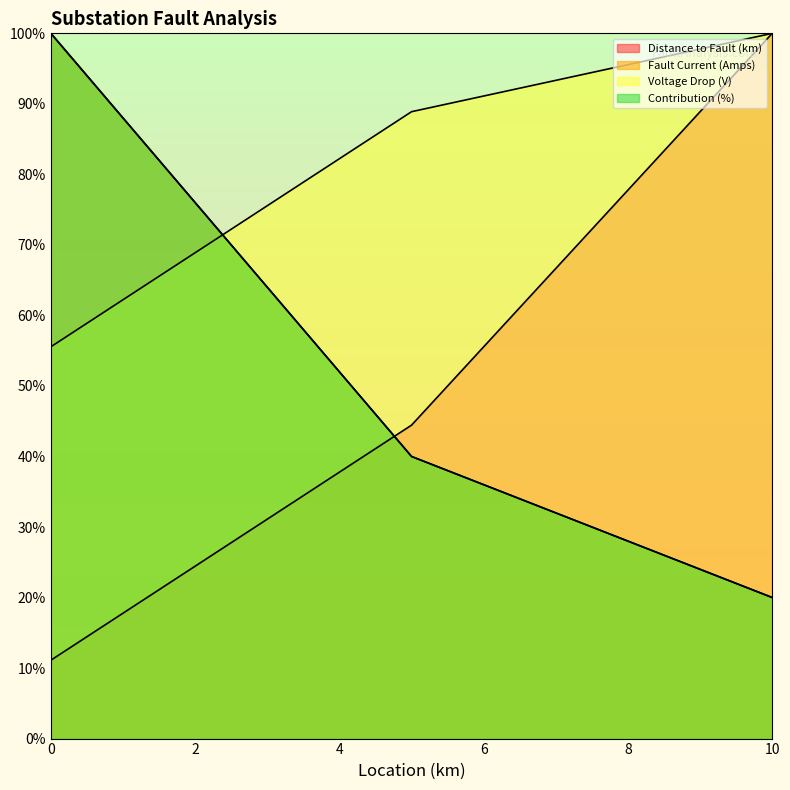

Does the chart display data point markers on the line(s)?

No